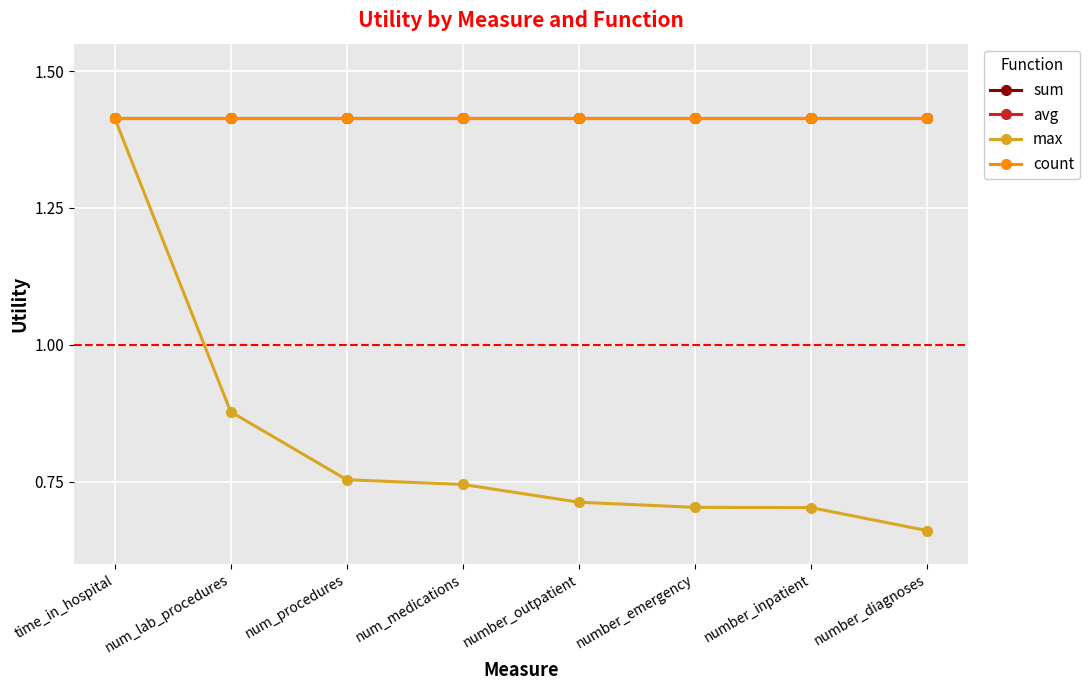

What is the approximate value of avg at num_procedures?

1.4